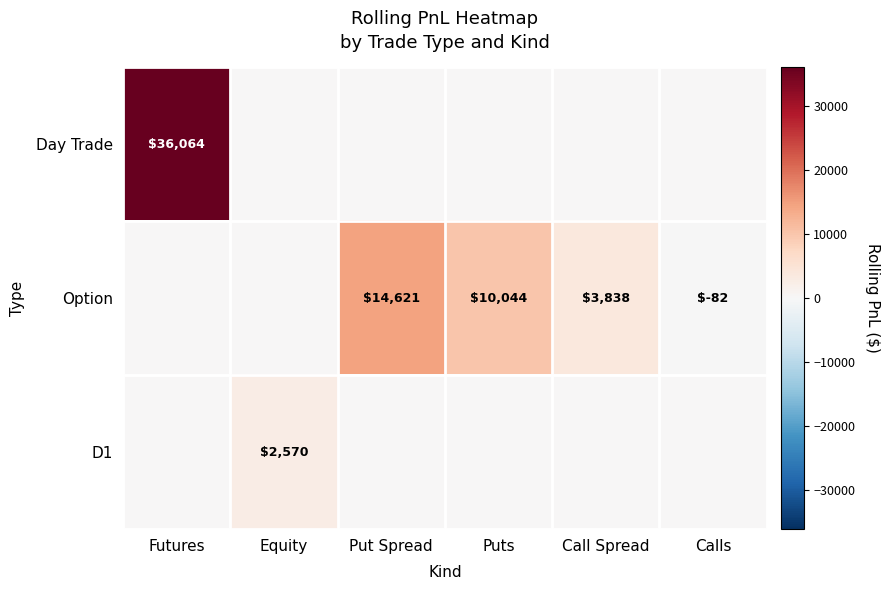

At how many categories does at least one series exceed 10936?

2